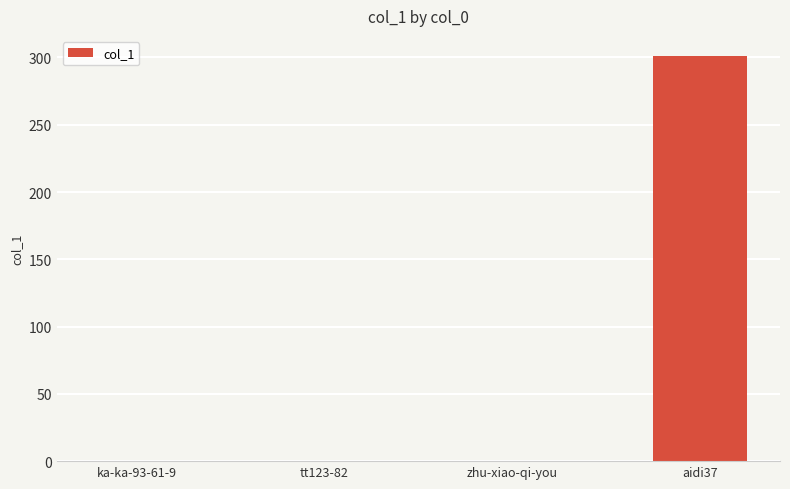

Is it true that the value at zhu-xiao-qi-you is 0?

True